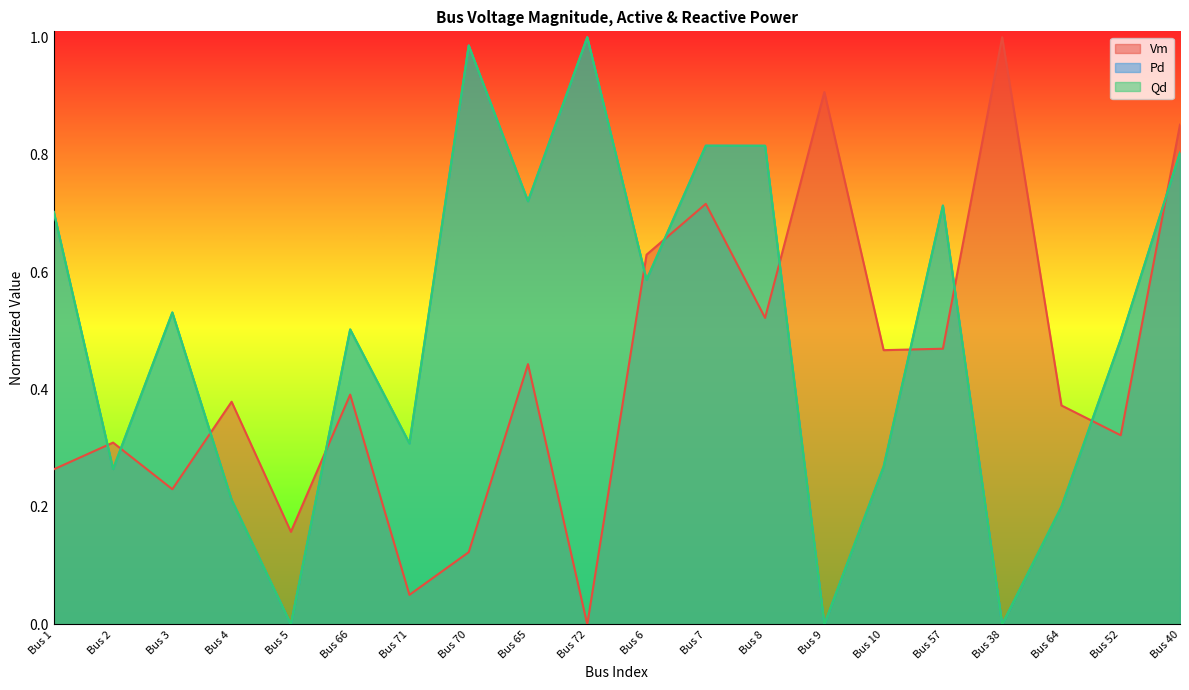

Rank the series by their maximum value, from highest to lowest.

Vm, Pd, Qd